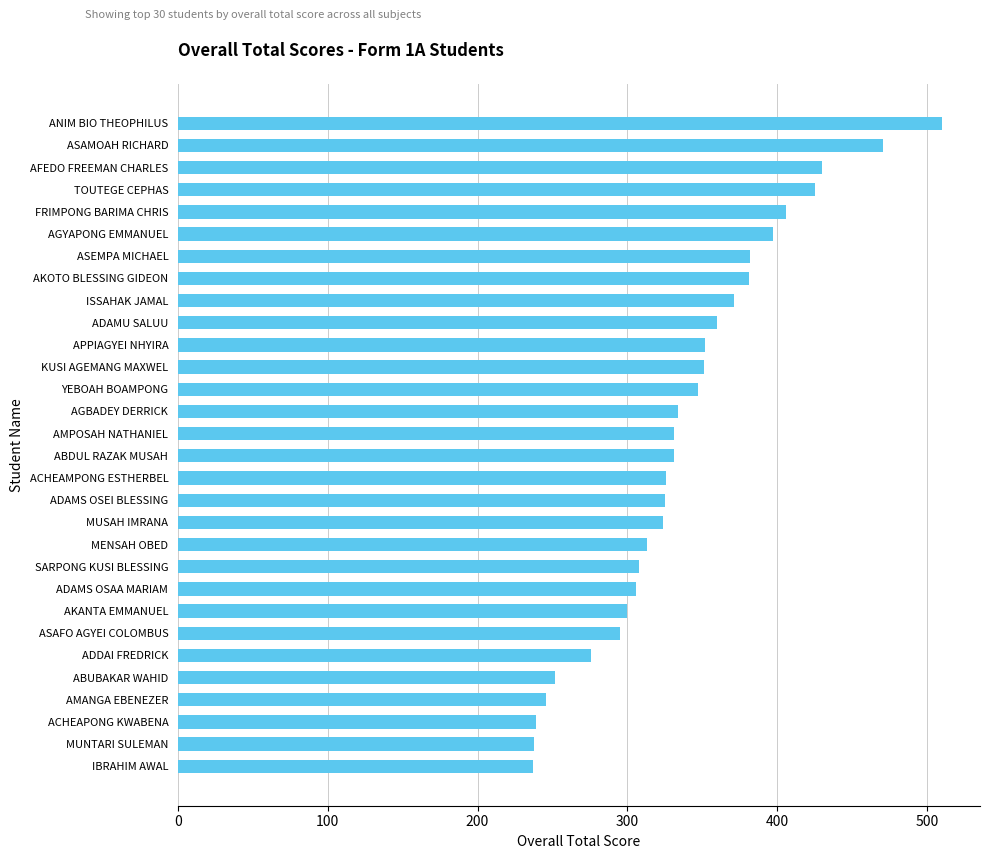

What position from the bottom is FRIMPONG BARIMA CHRIS?

26